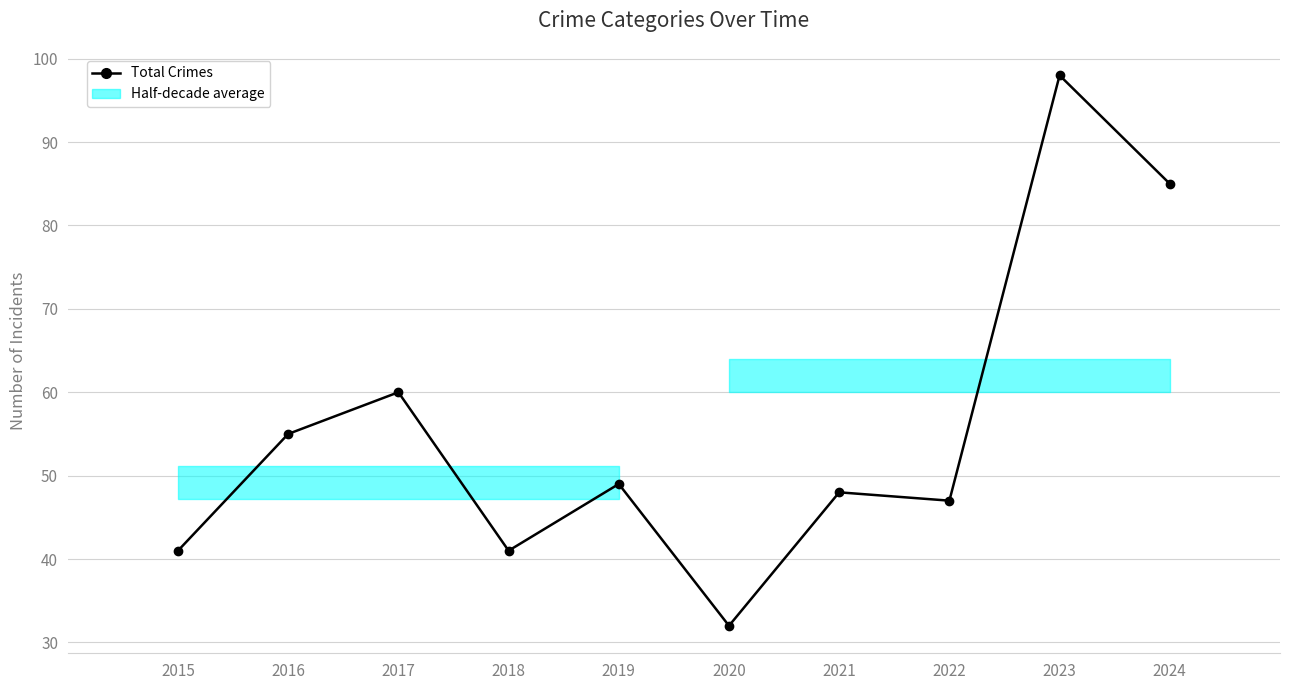

How many interior local valleys (lower than both neighbors) does the data have?

3